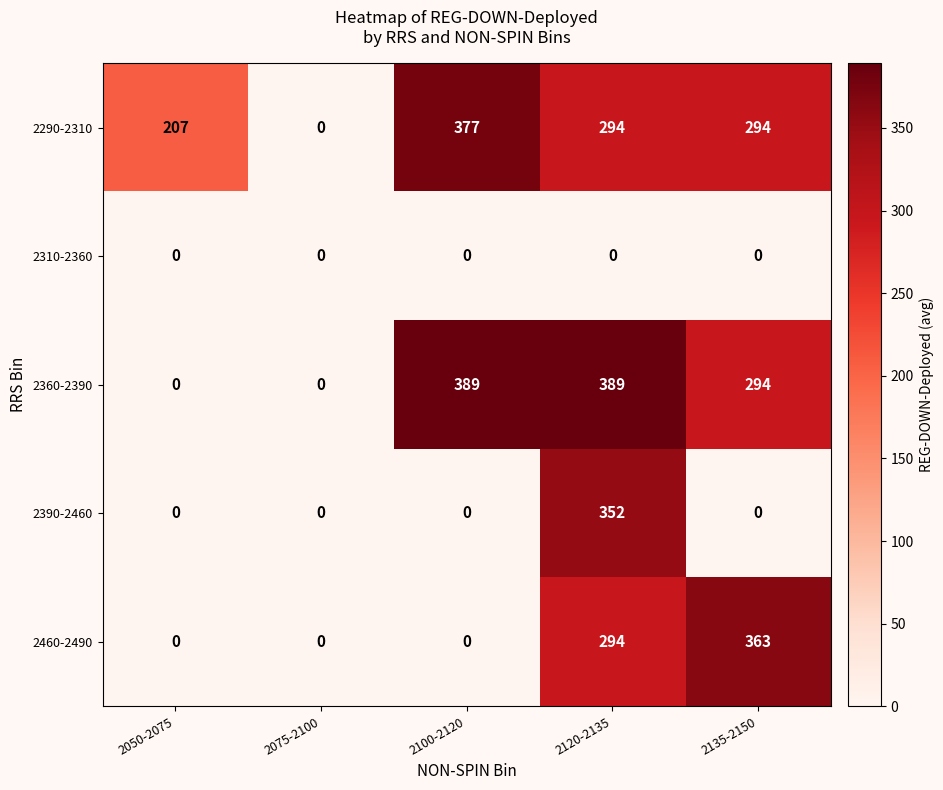

What is the difference between the maximum and minimum values in the 2460-2490 series?

363